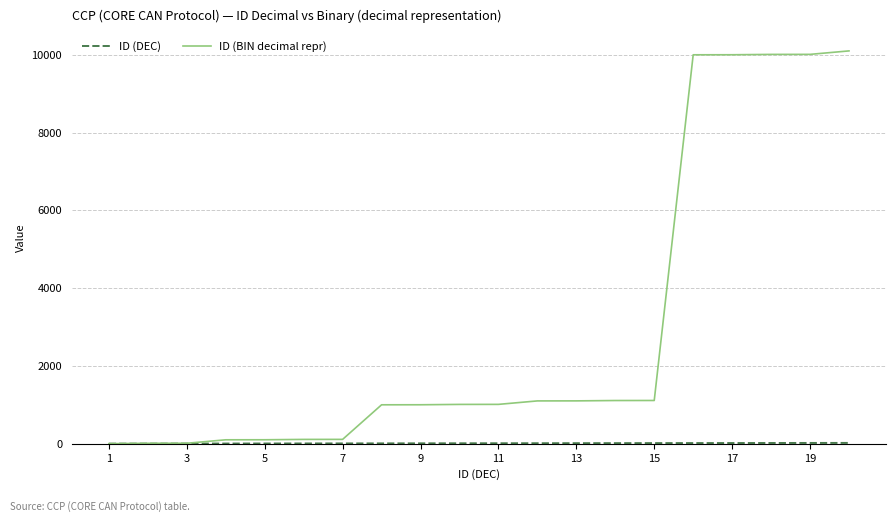

Which series has the largest total across all categories?

ID (BIN decimal repr)